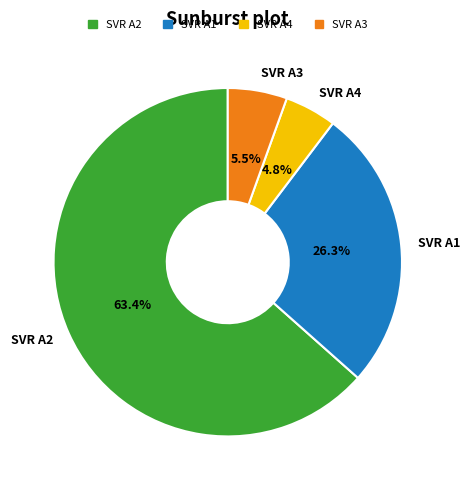

To the nearest percent, what is the difference between the largest and smallest slice percentages?

59%